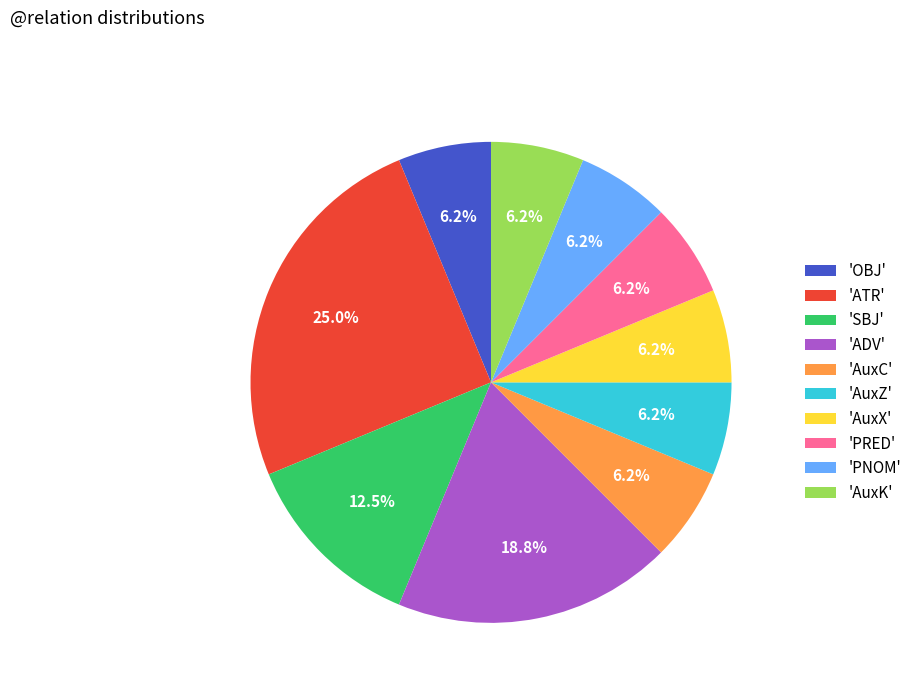

To the nearest percent, what is the average slice percentage?

10%